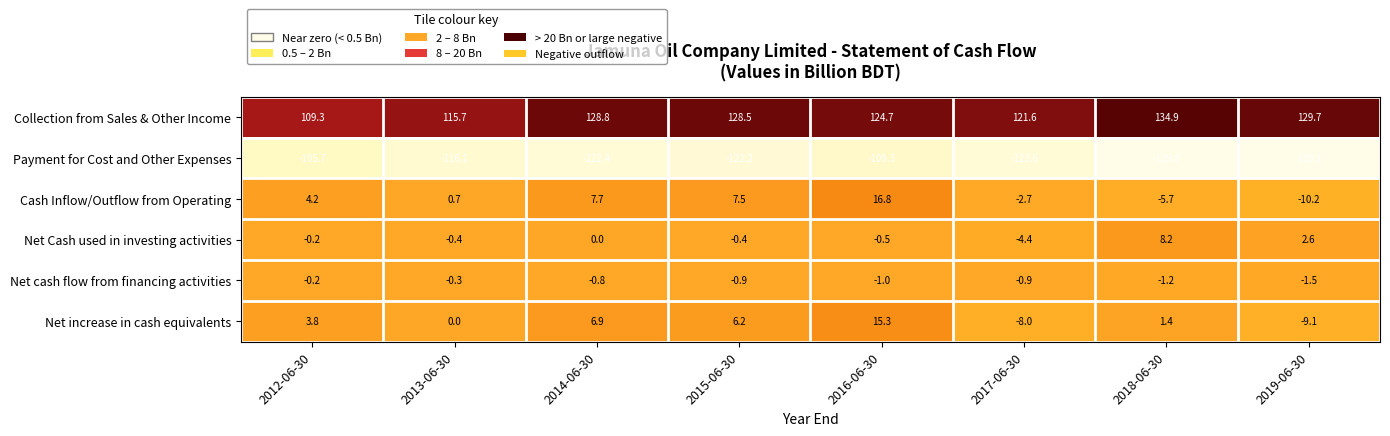

How many values in the Collection from Sales & Other Income series exceed 128?

4